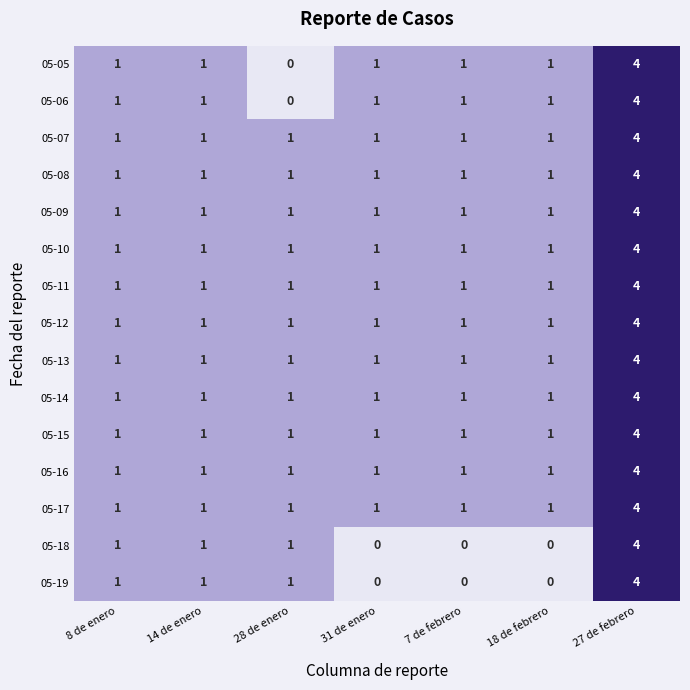

How many 05-12 values are between 1 and 2?

6